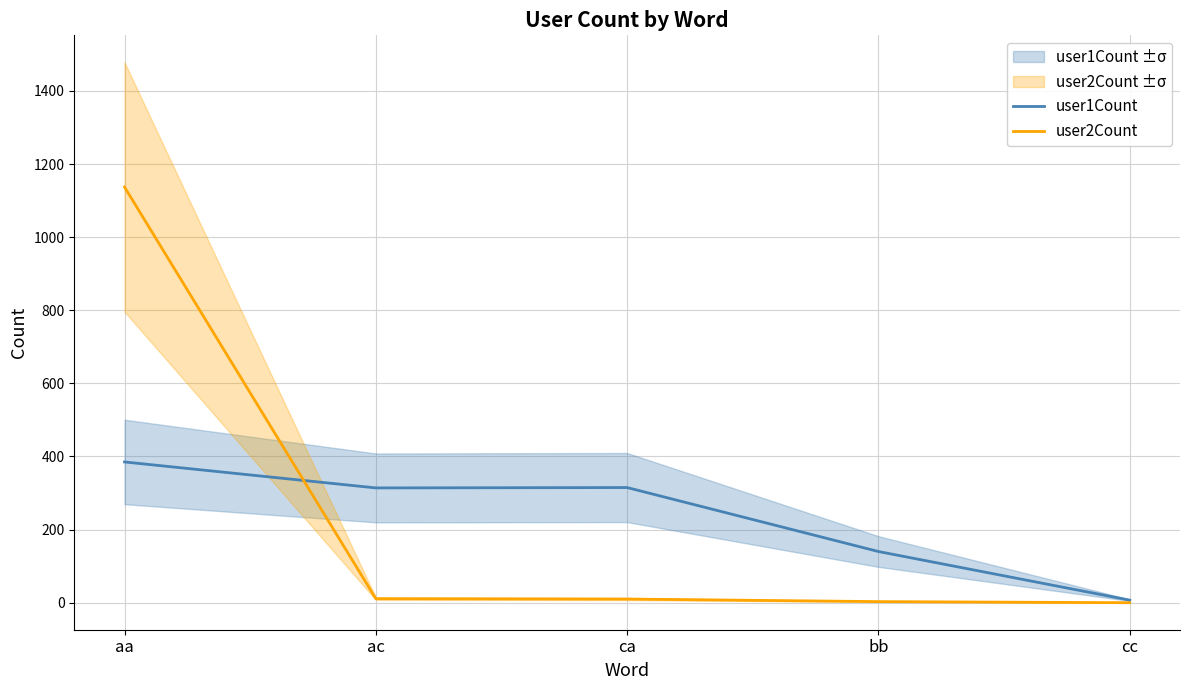

The user2Count series shows 448 at aa. True or false?

False